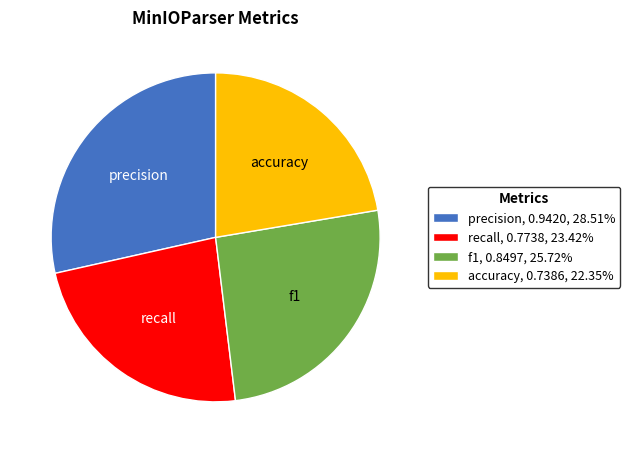

Do accuracy and f1 together represent more than half of the pie?

No